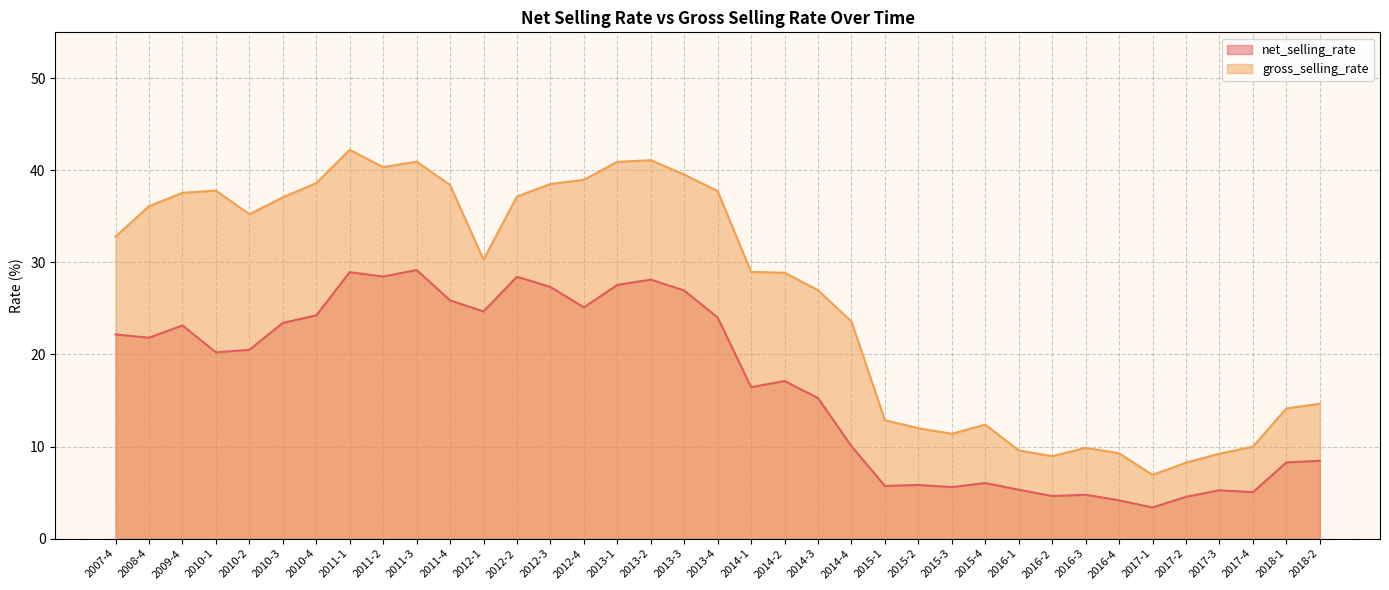

Reading left to right, extract all data points from this chart.

net_selling_rate: 2007-4=22.2	2008-4=21.8	2009-4=23.2	2010-1=20.2	2010-2=20.5	2010-3=23.4	2010-4=24.2	2011-1=28.9	2011-2=28.5	2011-3=29.2	2011-4=25.9	2012-1=24.7	2012-2=28.4	2012-3=27.3	2012-4=25.1	2013-1=27.6	2013-2=28.1	2013-3=27.0	2013-4=24.0	2014-1=16.4	2014-2=17.1	2014-3=15.3	2014-4=10.0	2015-1=5.7	2015-2=5.8	2015-3=5.6	2015-4=6.0	2016-1=5.3	2016-2=4.6	2016-3=4.8	2016-4=4.1	2017-1=3.4	2017-2=4.5	2017-3=5.2	2017-4=5.0	2018-1=8.3	2018-2=8.4
gross_selling_rate: 2007-4=32.8	2008-4=36.1	2009-4=37.6	2010-1=37.8	2010-2=35.2	2010-3=37.1	2010-4=38.6	2011-1=42.2	2011-2=40.3	2011-3=41.0	2011-4=38.4	2012-1=30.3	2012-2=37.2	2012-3=38.5	2012-4=39.0	2013-1=40.9	2013-2=41.1	2013-3=39.5	2013-4=37.8	2014-1=29.0	2014-2=28.9	2014-3=27.0	2014-4=23.6	2015-1=12.9	2015-2=12.0	2015-3=11.4	2015-4=12.4	2016-1=9.6	2016-2=8.9	2016-3=9.9	2016-4=9.3	2017-1=6.9	2017-2=8.2	2017-3=9.2	2017-4=10.0	2018-1=14.1	2018-2=14.6